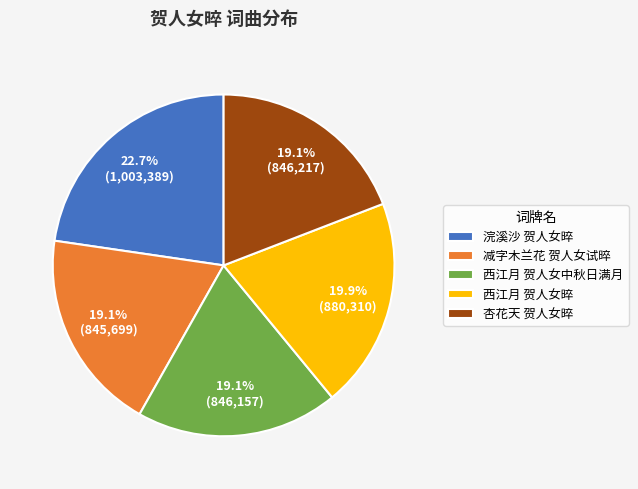

Which has a higher value, 浣溪沙 贺人女晬 or 杏花天 贺人女晬?

浣溪沙 贺人女晬